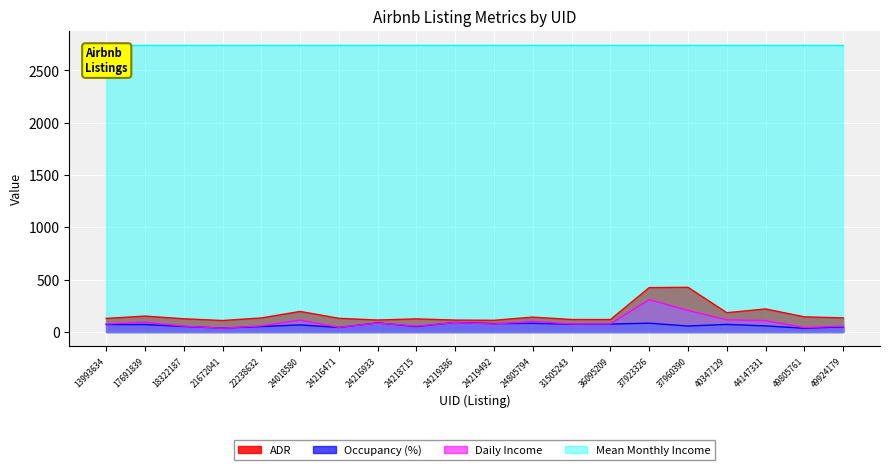

What is the value of the ADR point at the 7th from the left?

130.3